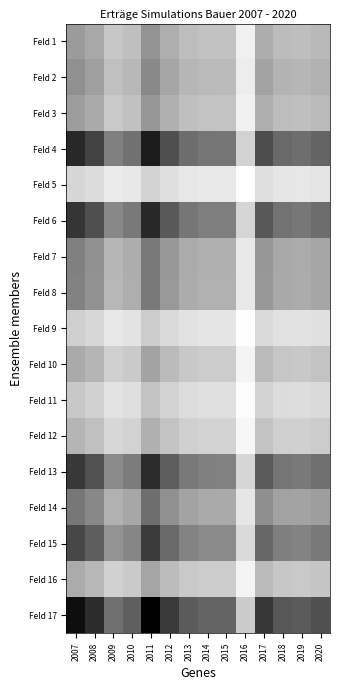

Which series changed the most between 2009 and 2013?

Feld 17